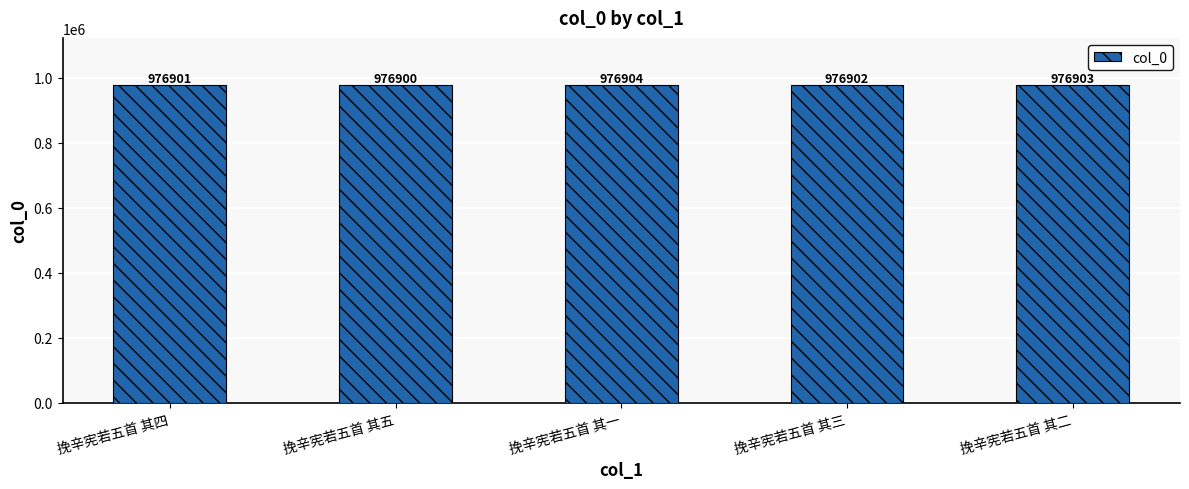

Count the values in the range 976901 to 976903.

3